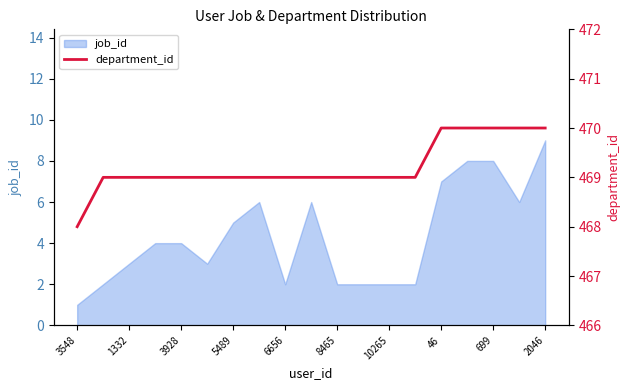

Which category has the lowest value in the job_id series?

3548